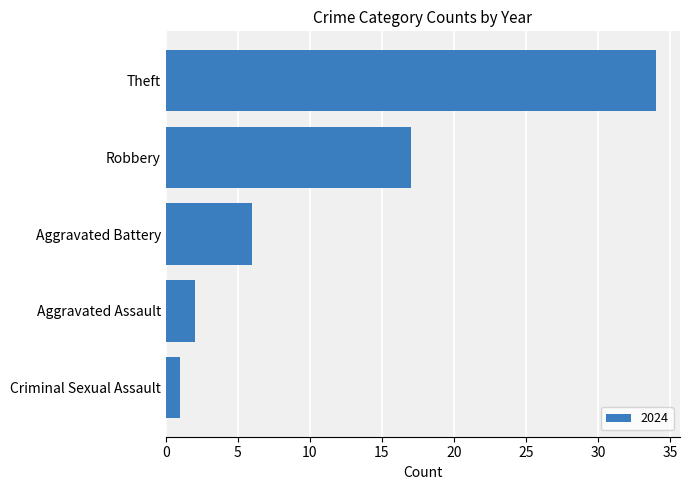

What is the difference between the maximum and minimum values?

33